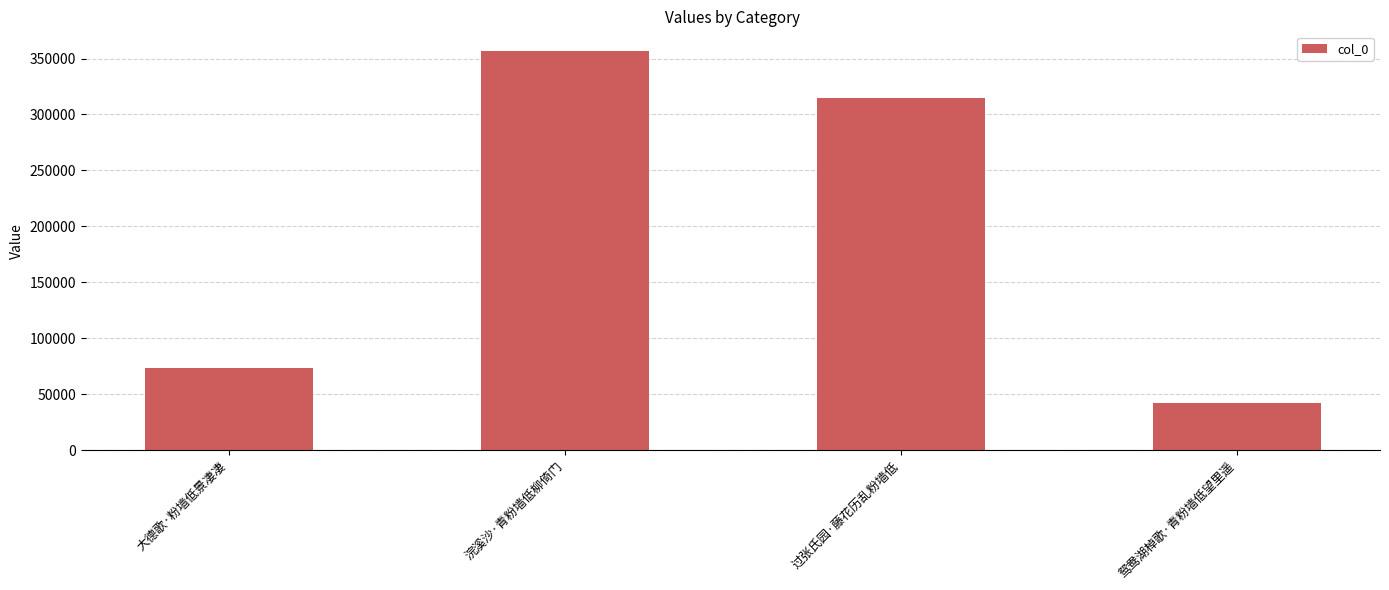

List the labels in order of value, largest first.

浣溪沙·青粉墙低柳倚门, 过张氏园·藤花历乱粉墙低, 大德歌·粉墙低景凄凄, 鸳鸯湖棹歌·青粉墙低望里遥